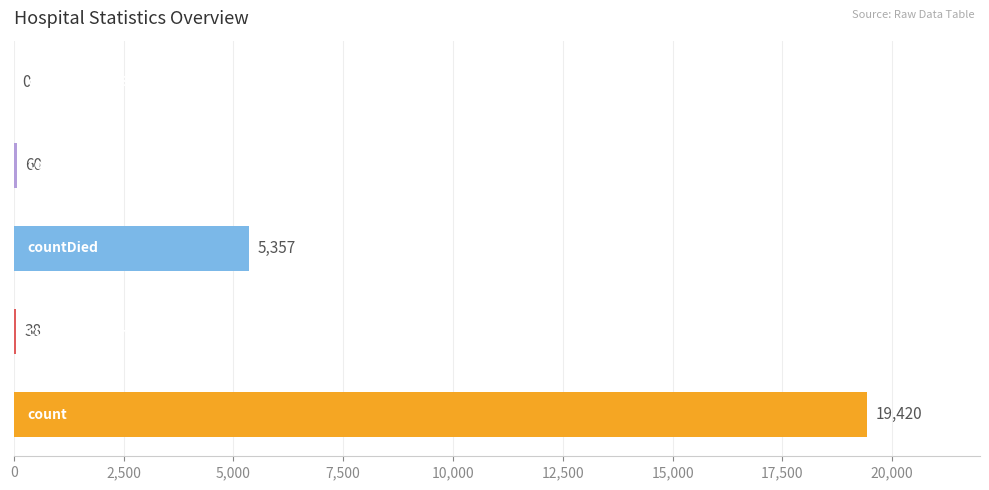

What is the maximum value shown in the chart?

19420